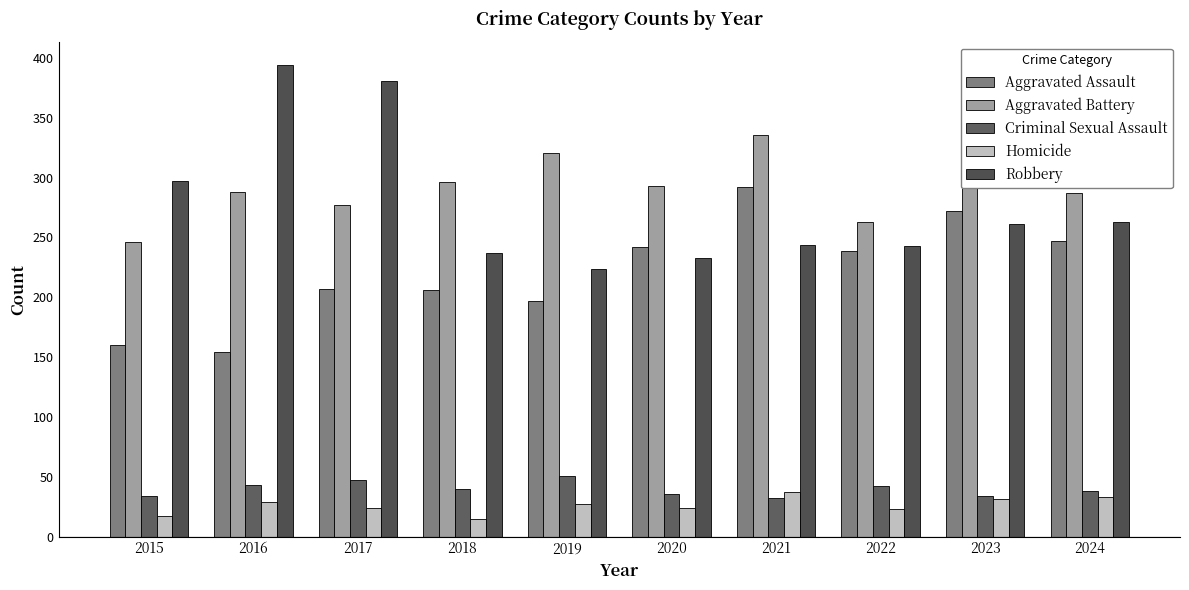

True or false: Homicide has a value of 27 at 2015.

False